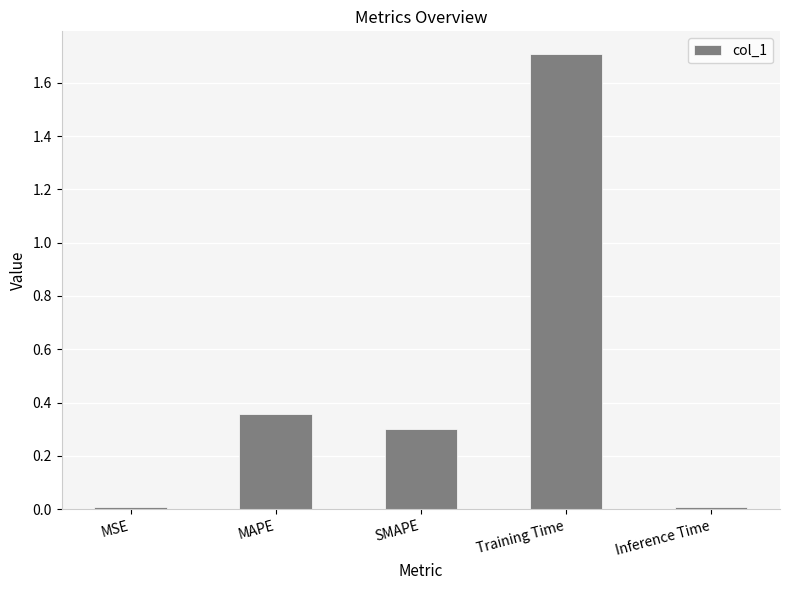

Which has a higher value, Inference Time or SMAPE?

SMAPE